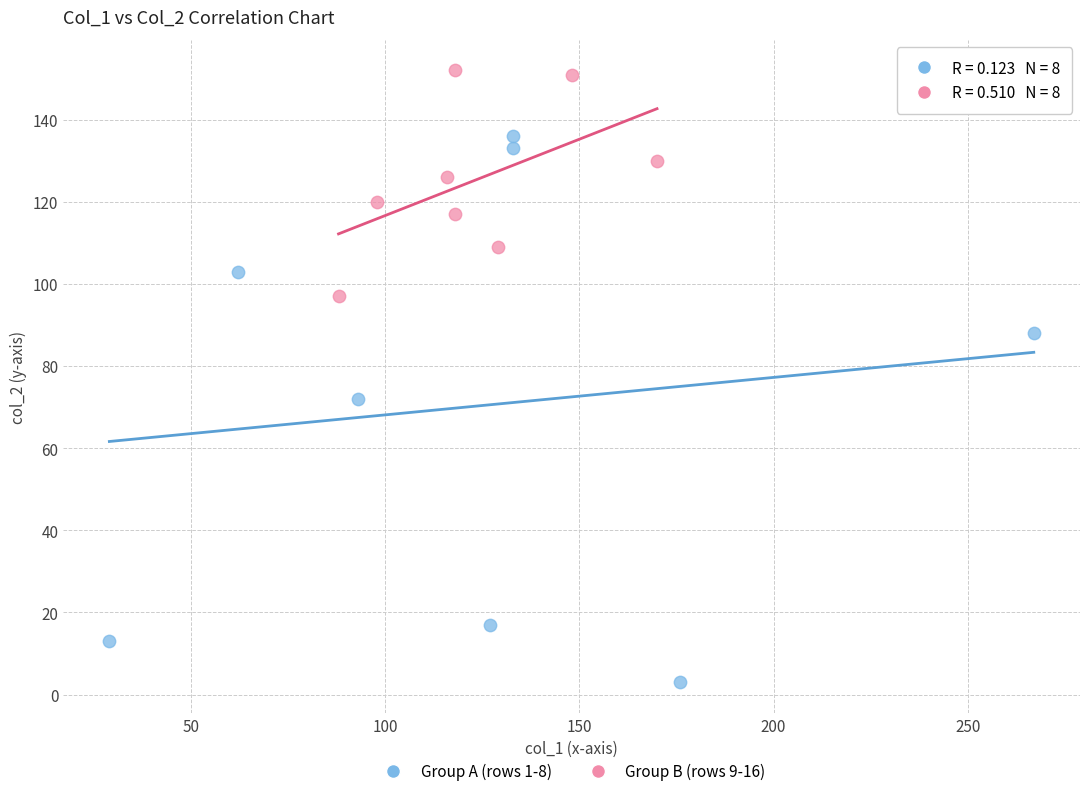

Which series contains the highest Y value?

Group B (rows 9-16)